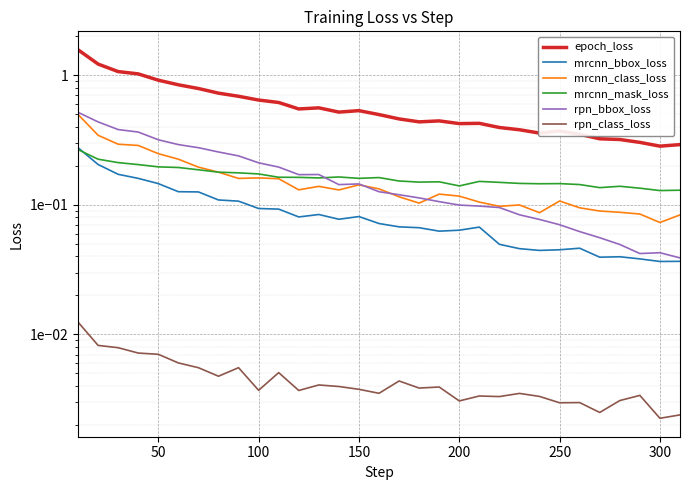

What are all the series names shown in the legend?

epoch_loss, mrcnn_bbox_loss, mrcnn_class_loss, mrcnn_mask_loss, rpn_bbox_loss, rpn_class_loss